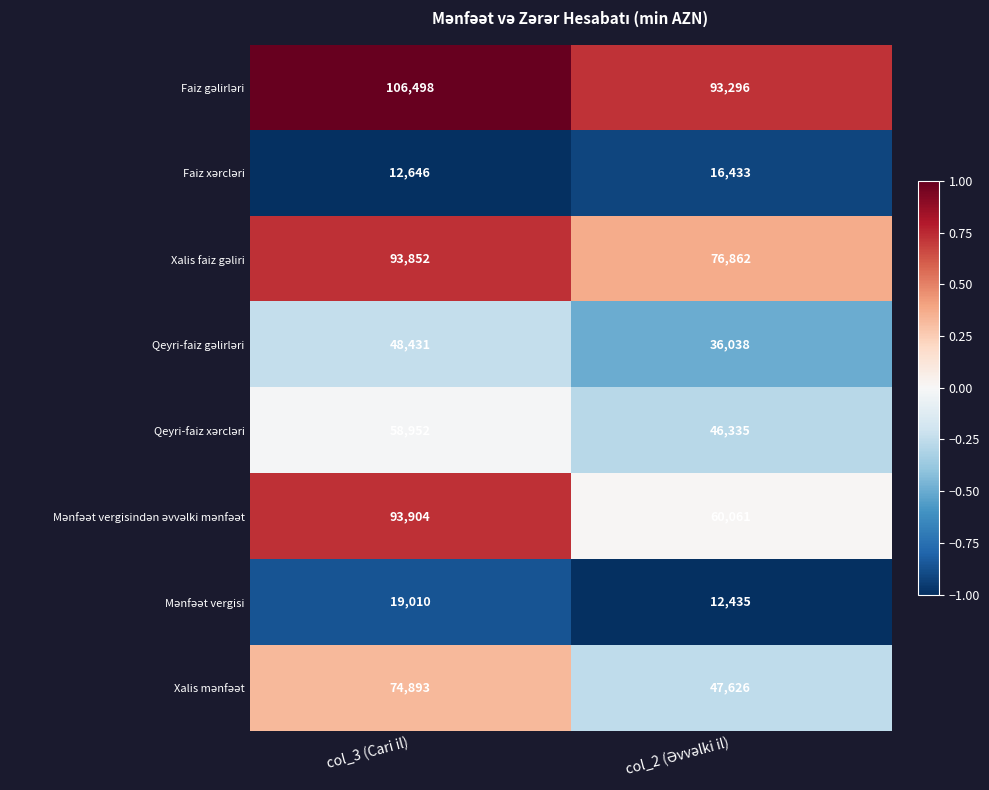

At which category is the sum across all series the highest?

col_3 (Cari il)